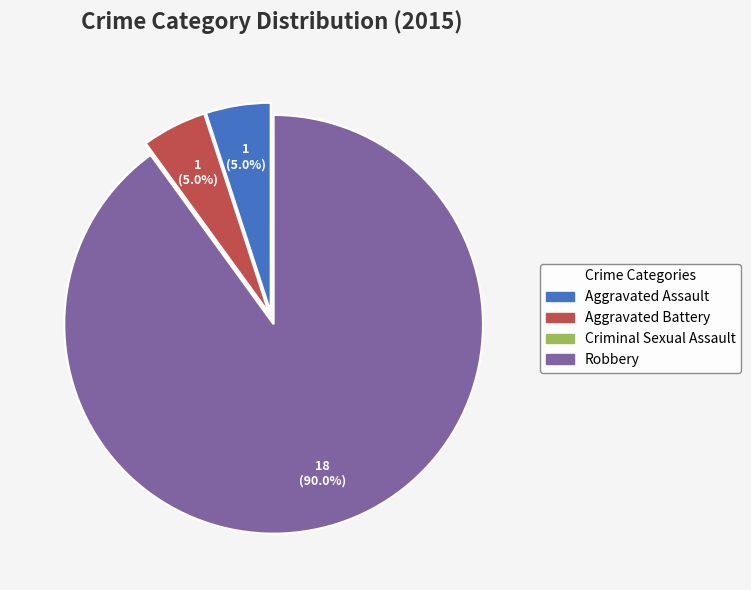

What percentage is the Aggravated Assault slice, to the nearest percent?

5%